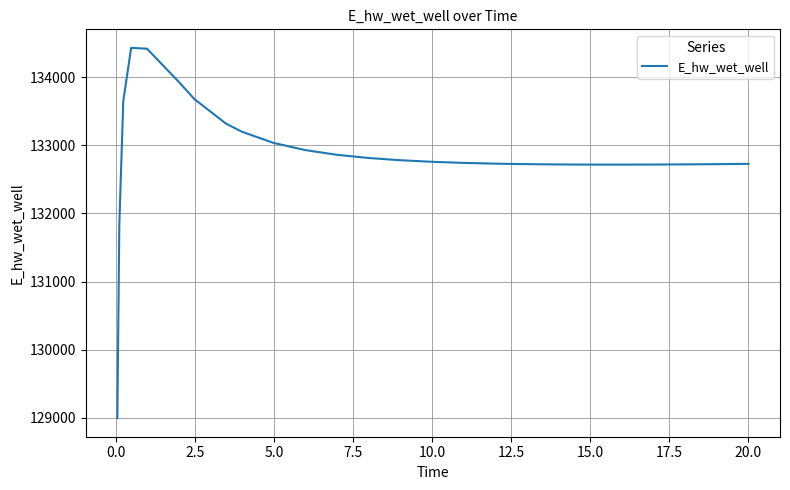

True or false: the data has more than 0 interior local peaks.

True